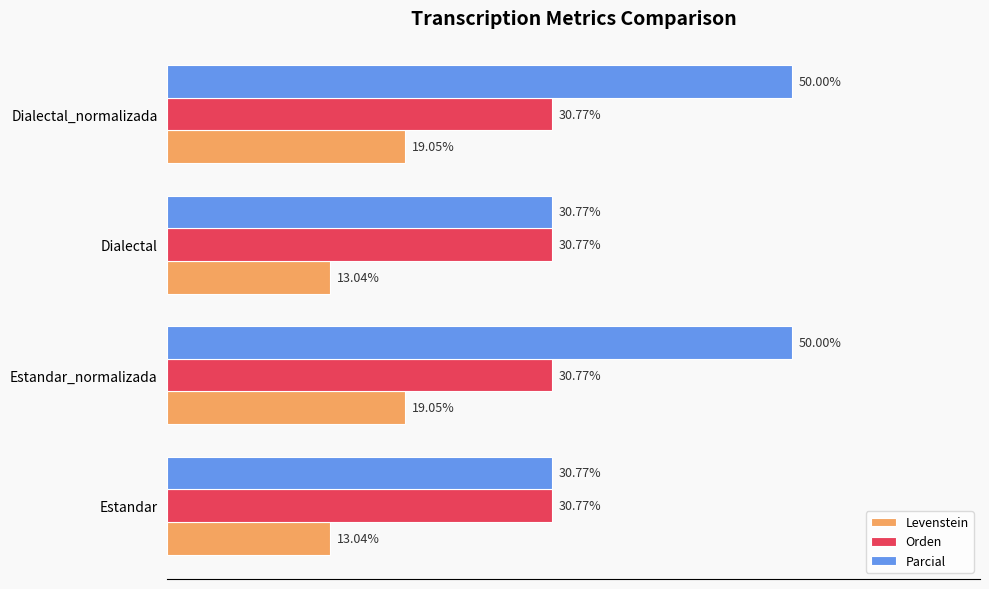

List the series in order of their overall mean, lowest first.

Levenstein, Orden, Parcial